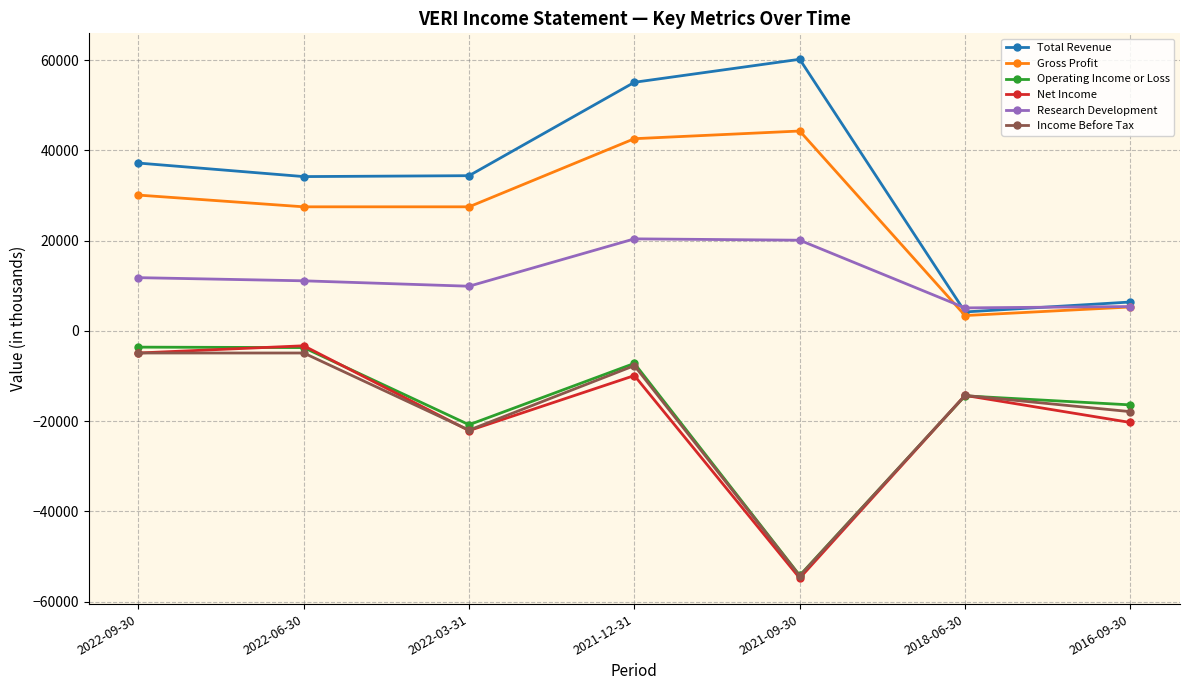

What position from the right is 2021-12-31?

4